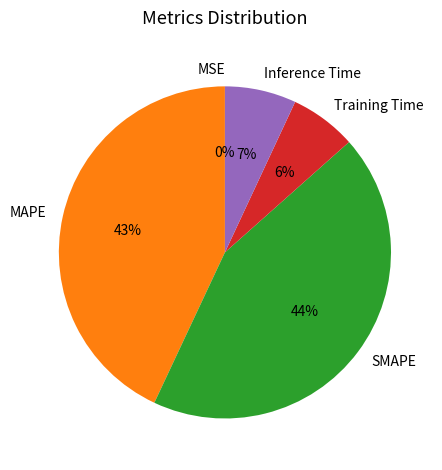

To the nearest percent, what is the average slice percentage?

20%